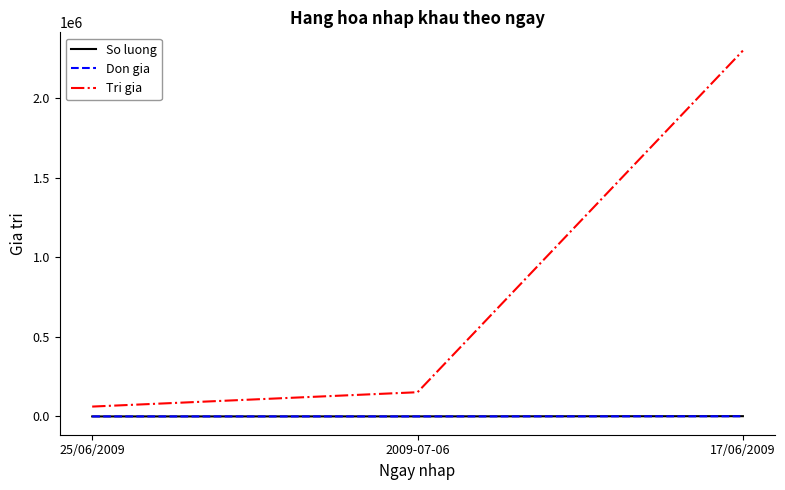

Which series has the widest spread of values?

Tri gia